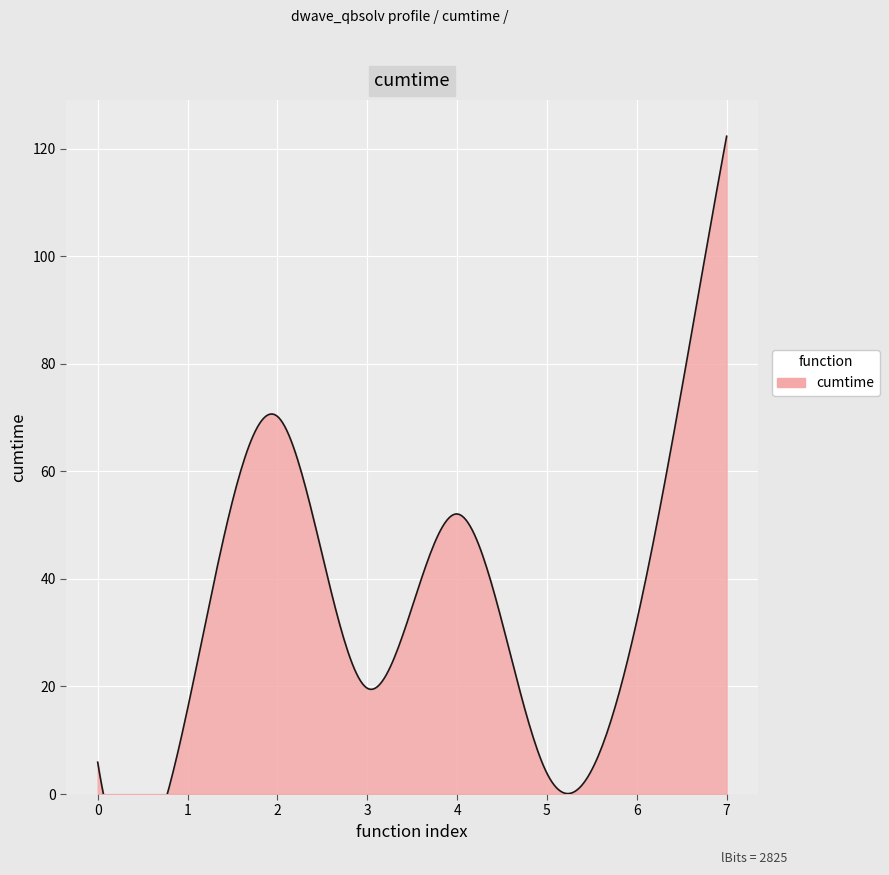

How many interior local peaks (higher than both neighbors) does the data have?

2